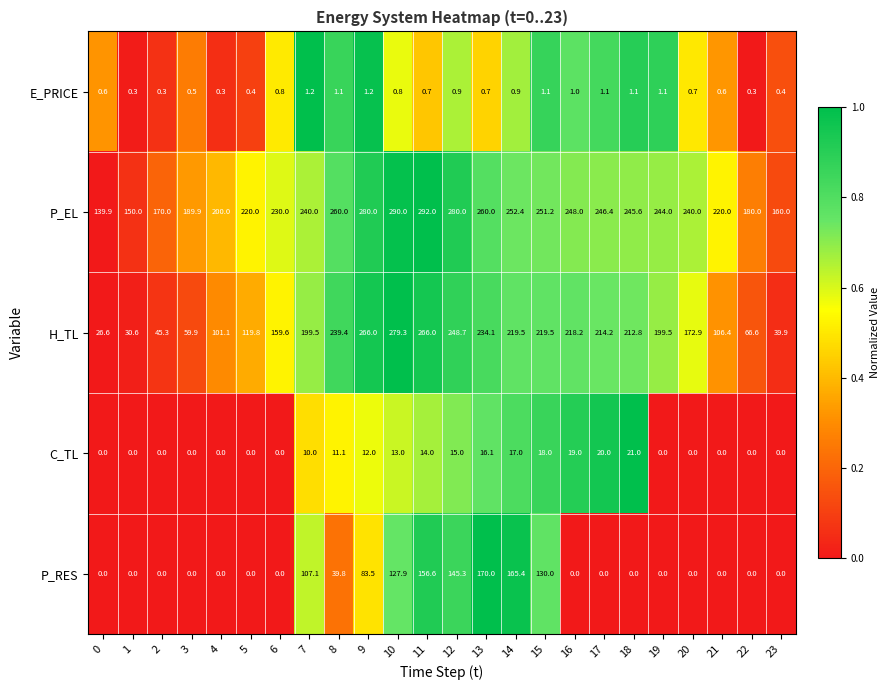

What is the average value of the H_TL series?

164.4